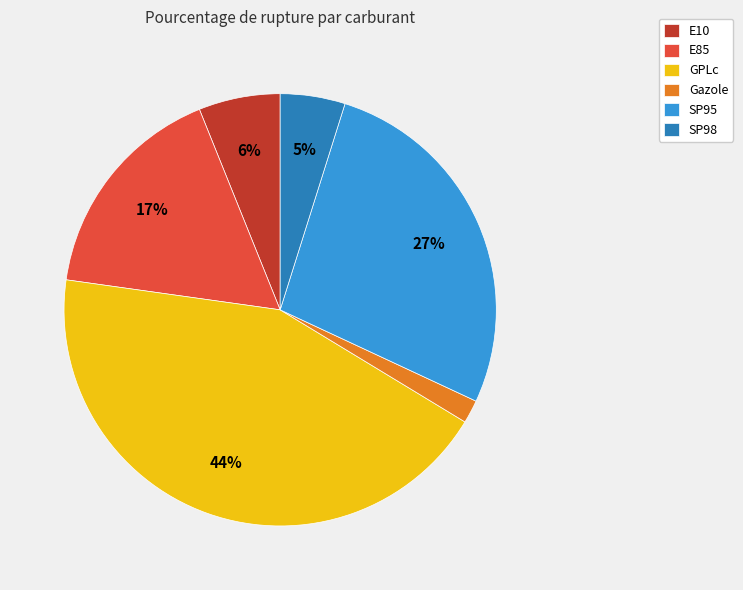

How many slices are in this pie chart?

6